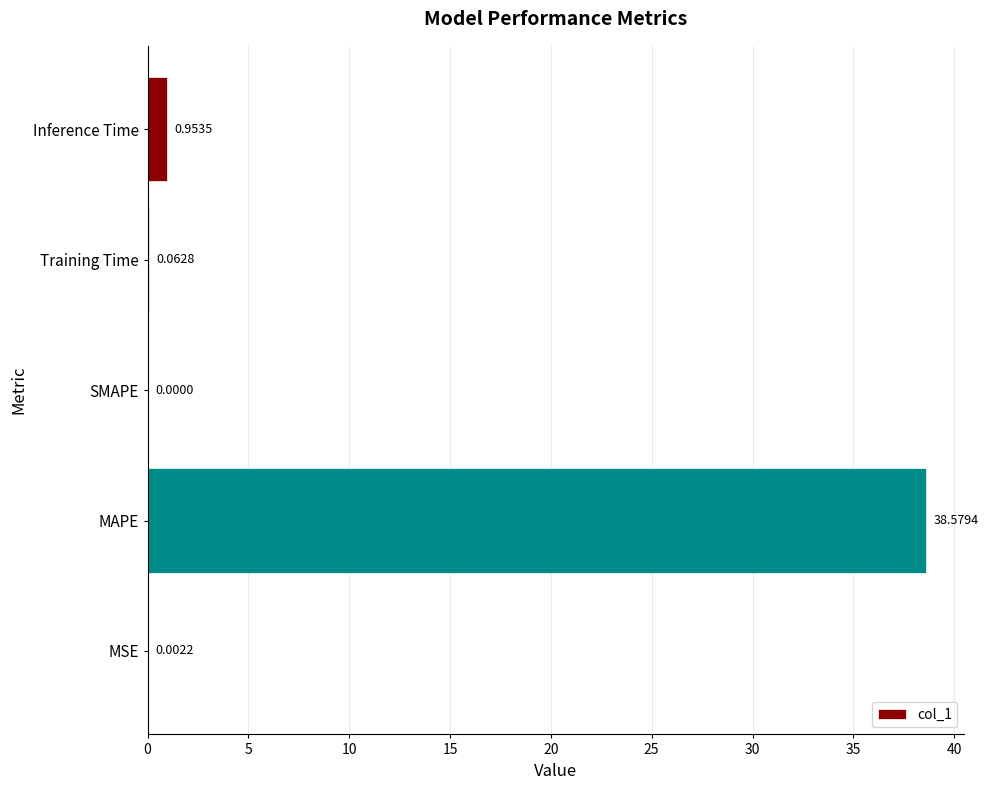

Where is the data nearest to the value 19?

Inference Time